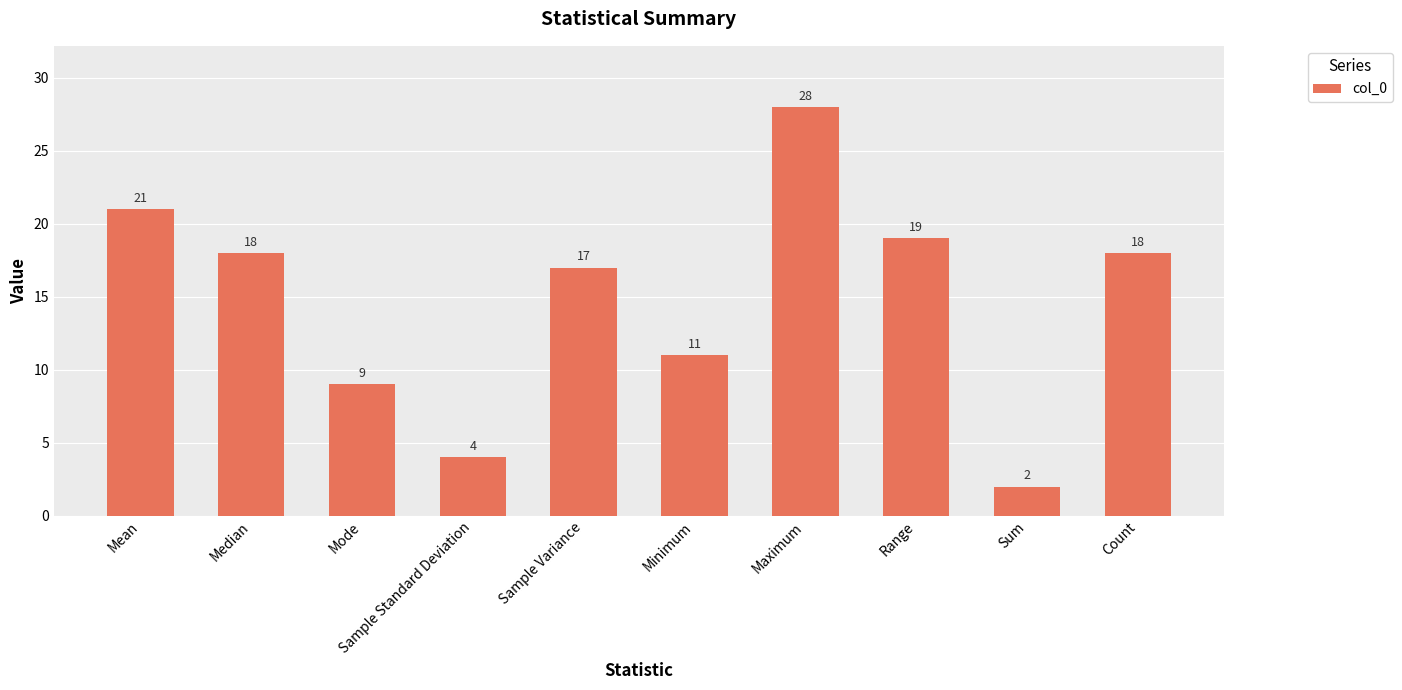

At which label is the value closest to 15?

Sample Variance